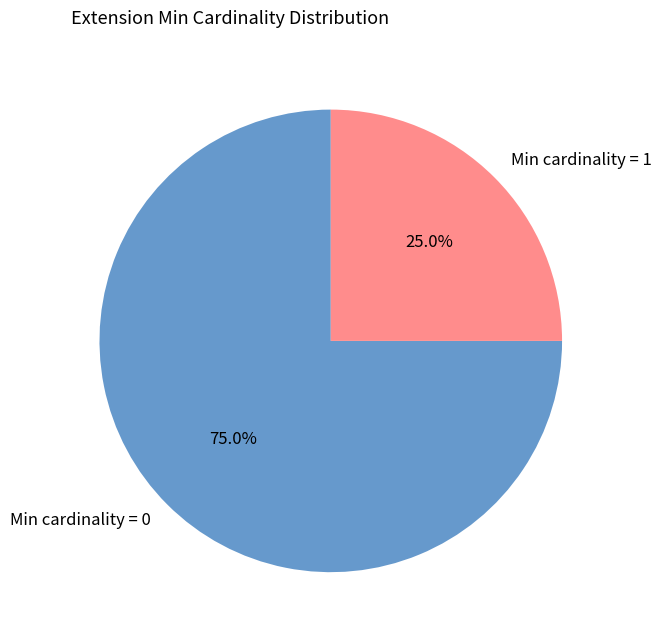

Which slice represents more than half of the pie?

Min cardinality = 0